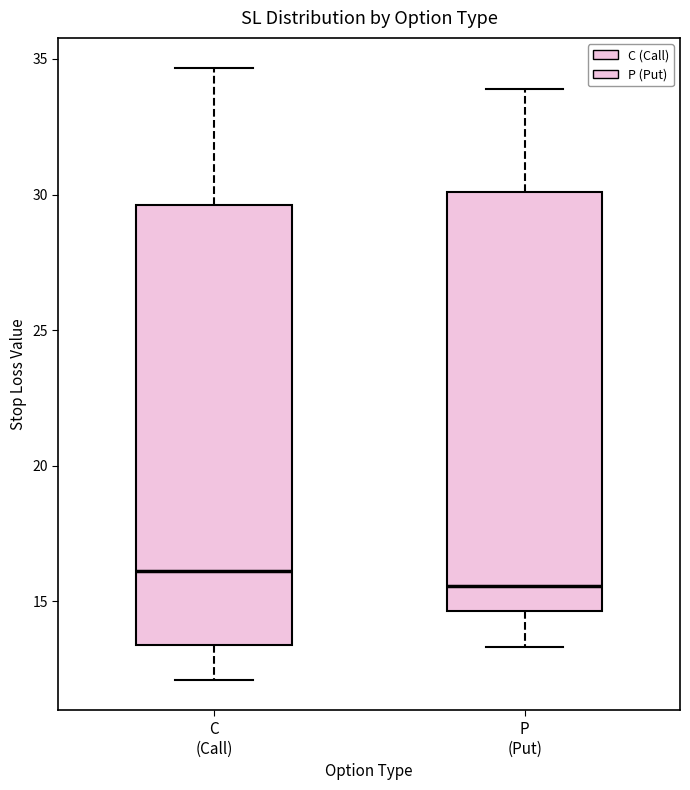

Where does the median line of the box for C (Call) sit on the y-axis? The values are not printed on the chart, so give them approximately, as read against the axis.

16.0